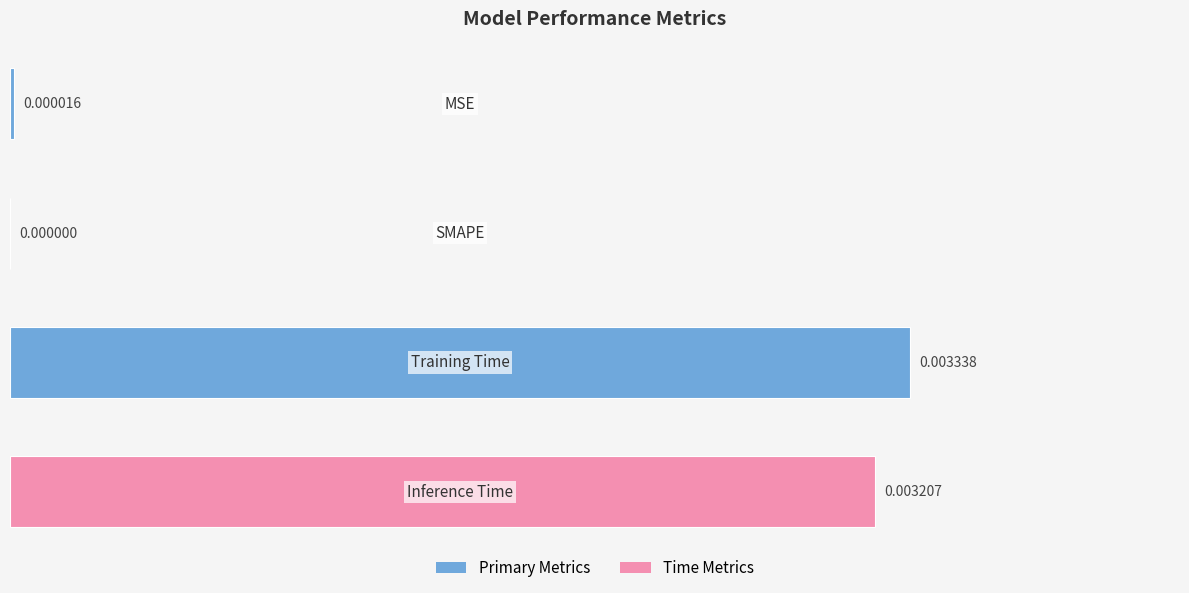

Count the number of values greater than 0.

3